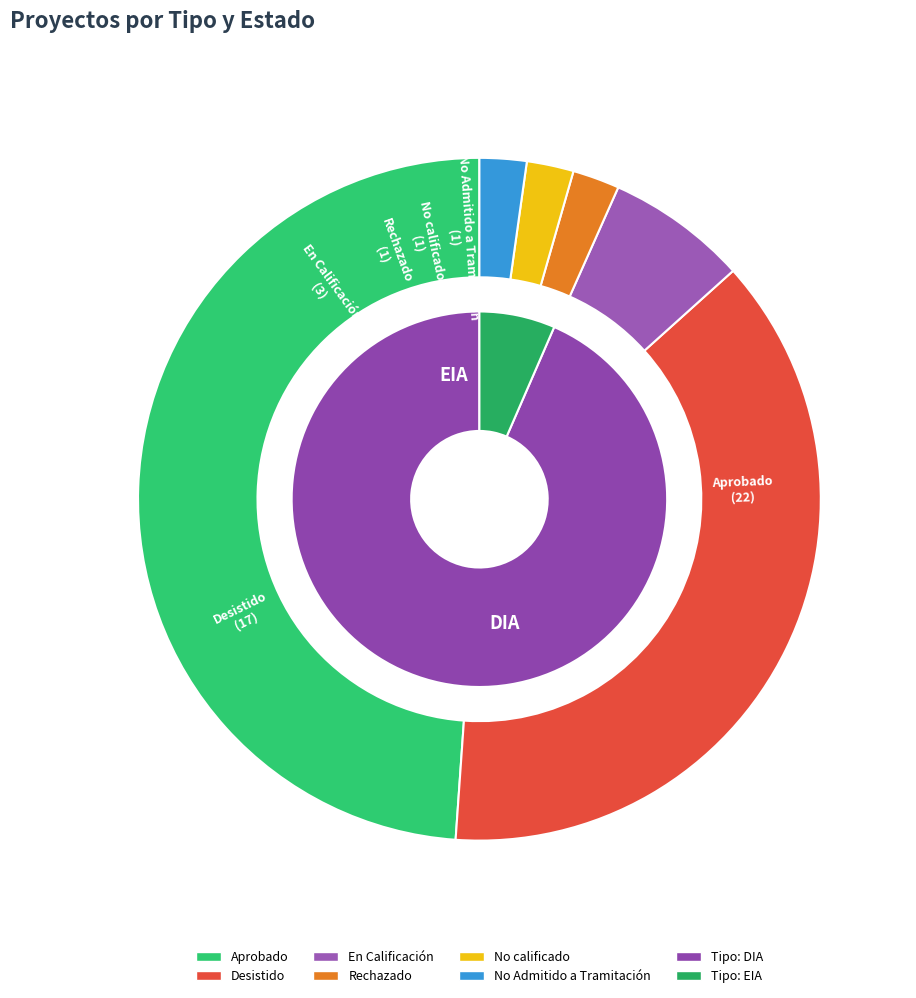

What is the largest slice in the pie chart?

Aprobado